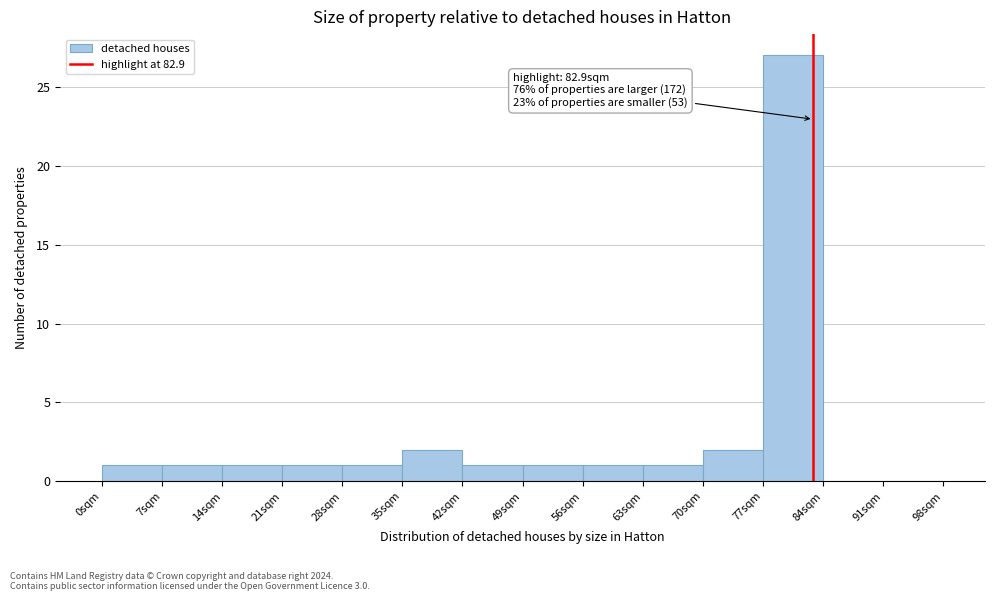

Over which range of the x-axis is the bar tallest?

77 to 84